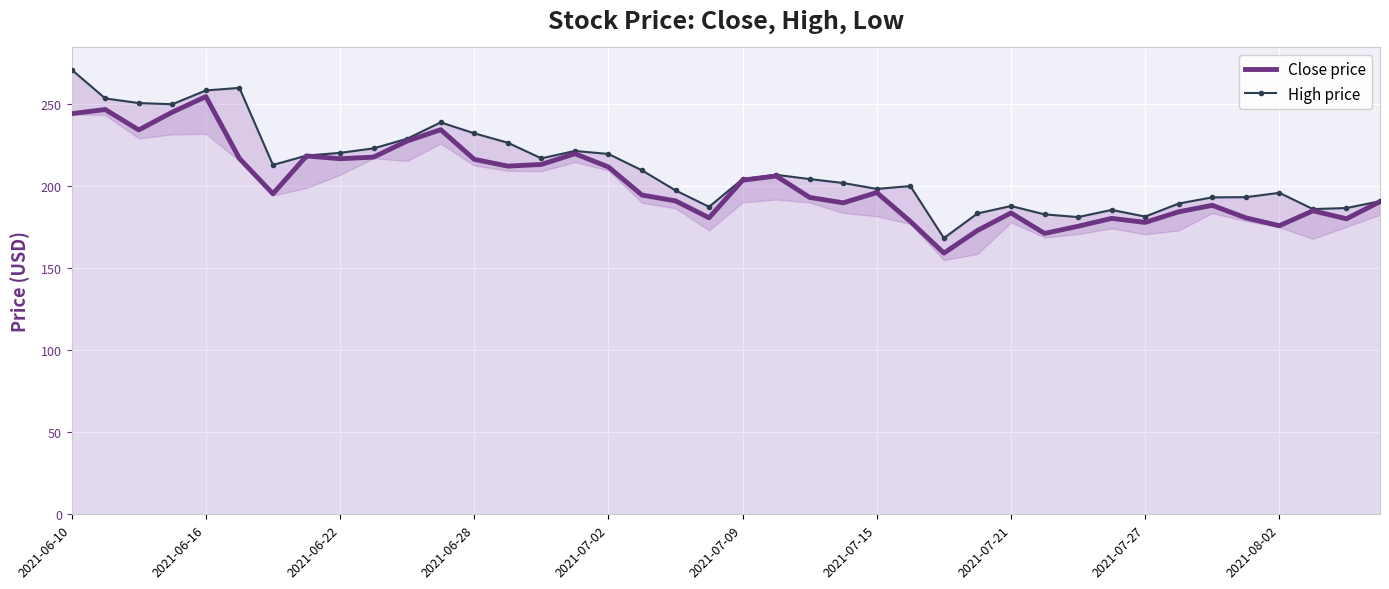

List the series in order of their peak value, lowest first.

Close price, High price